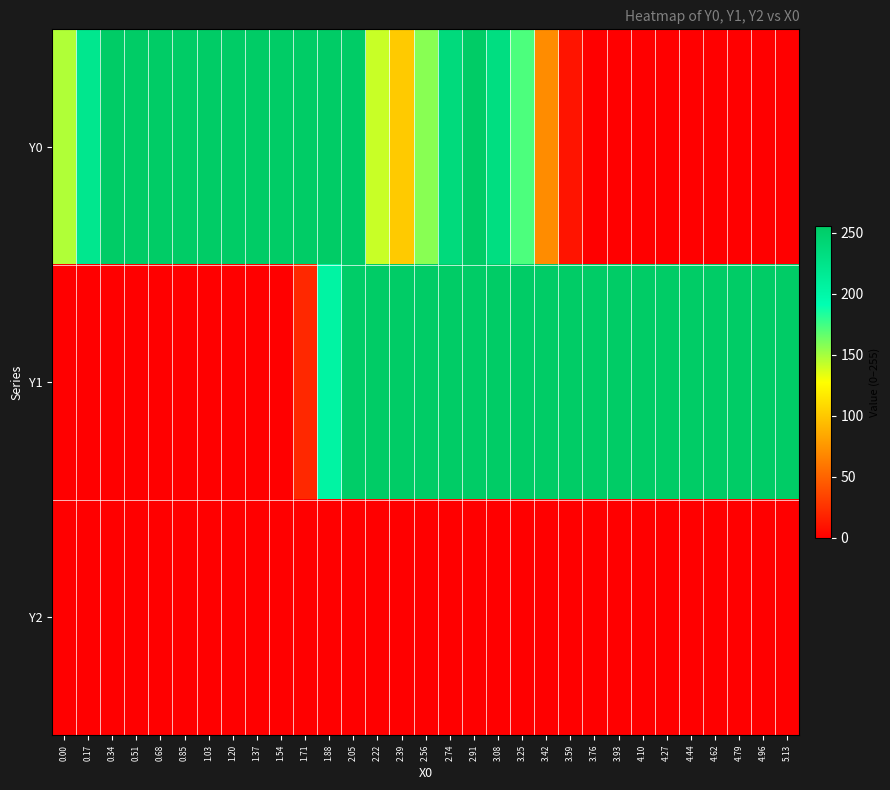

Which series has the largest range (max minus min)?

Y0